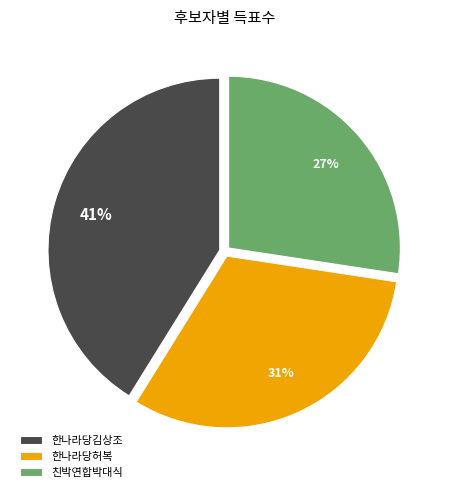

Between 한나라당김상조 and 한나라당허복, which is larger?

한나라당김상조